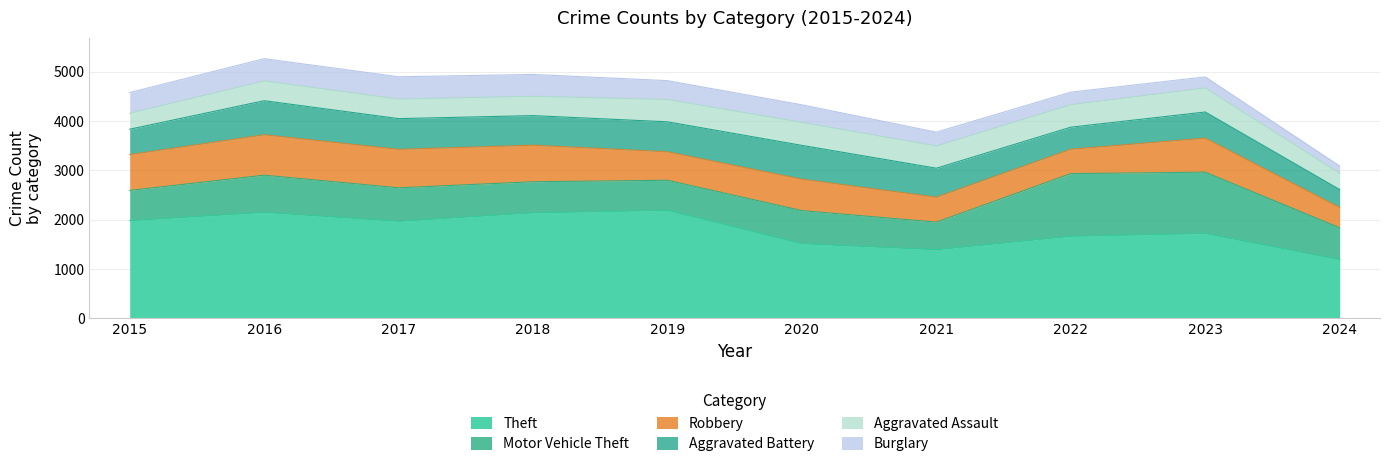

Where does the Motor Vehicle Theft series first go above 673?

2016